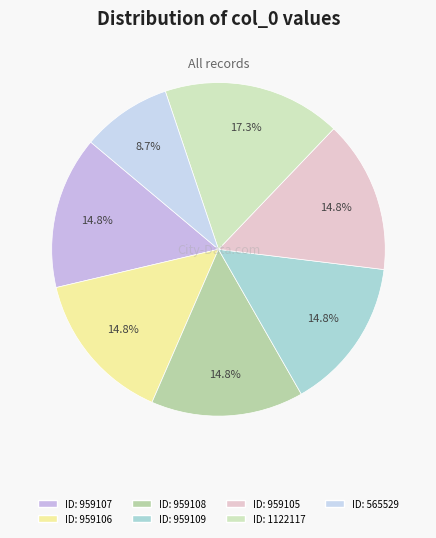

How many segments does this pie chart have?

7